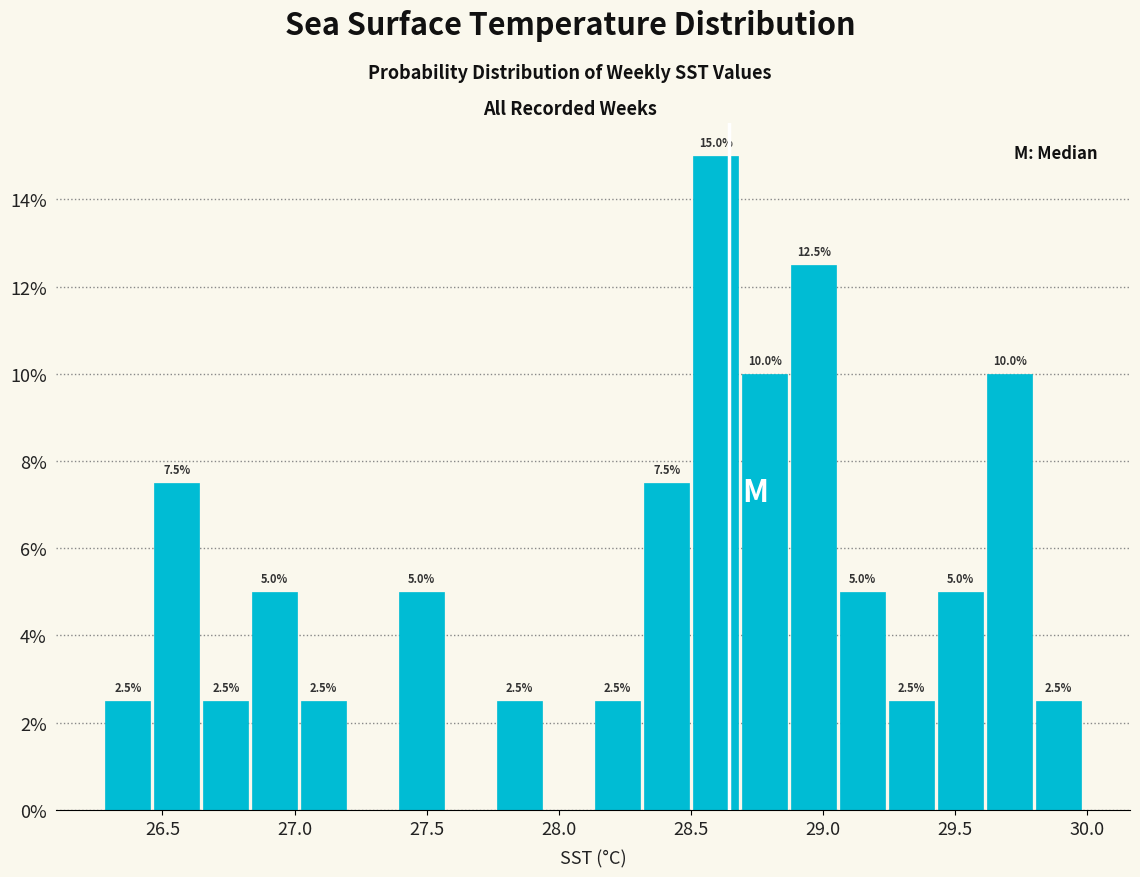

Read against the x-axis, roughly where is the centre of the tallest bar?

28.60